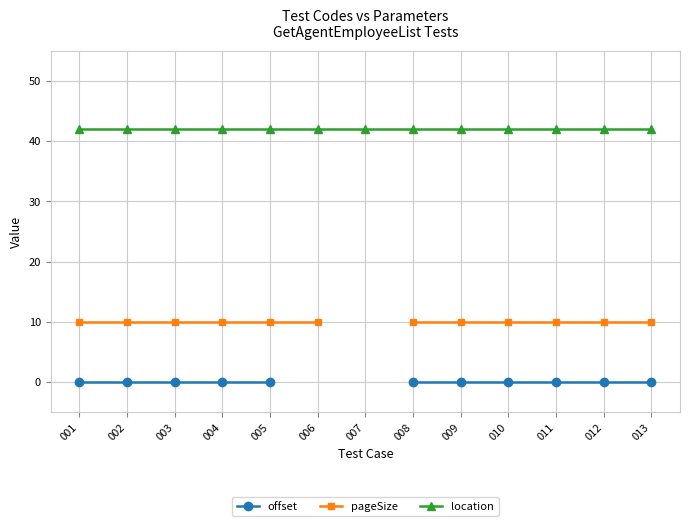

What is the maximum value for pageSize?

10.0